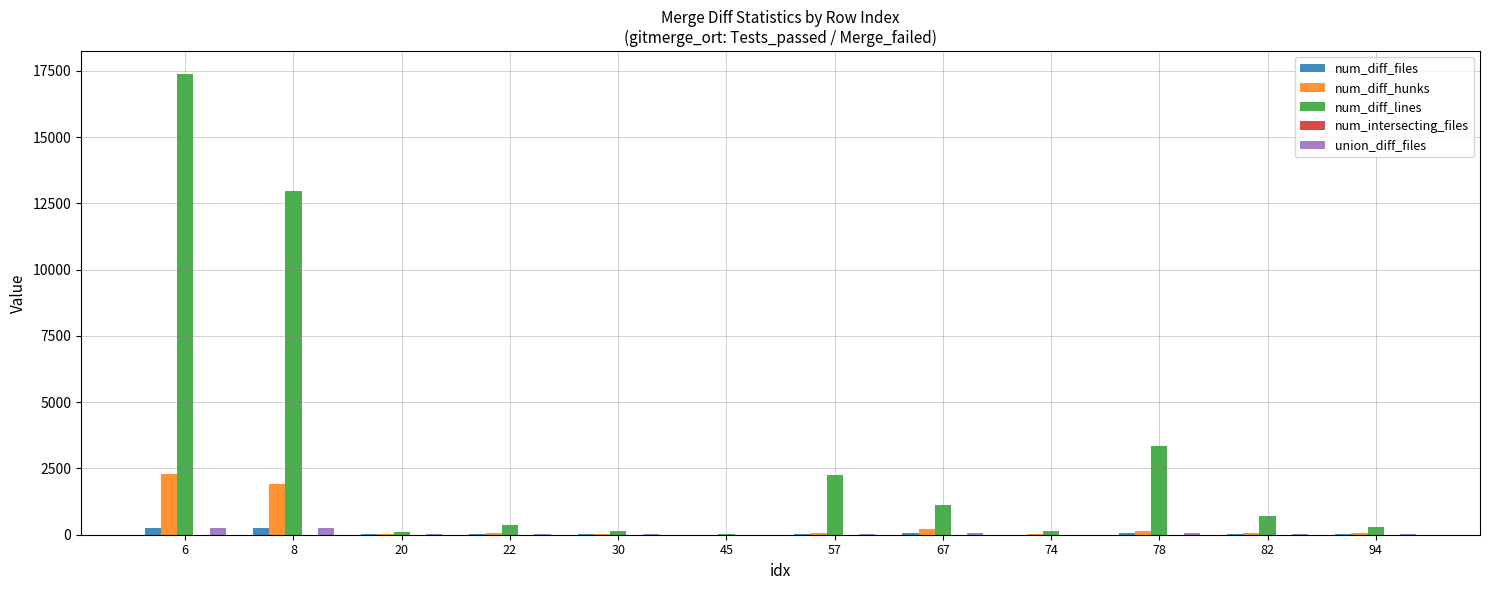

What is the spread (max minus min) of values at 82?

693